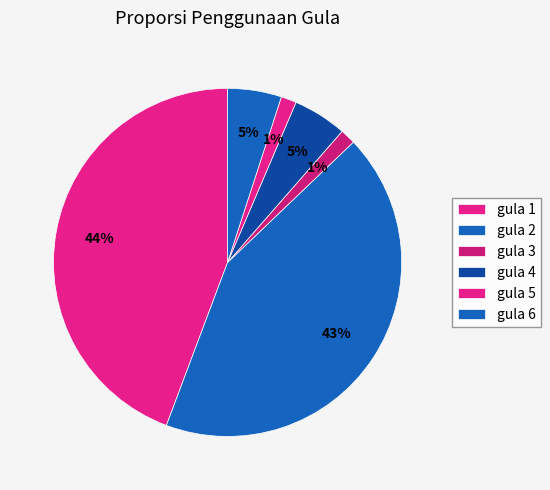

To the nearest percent, what is the difference between the gula 5 and gula 2 slice percentages?

41%